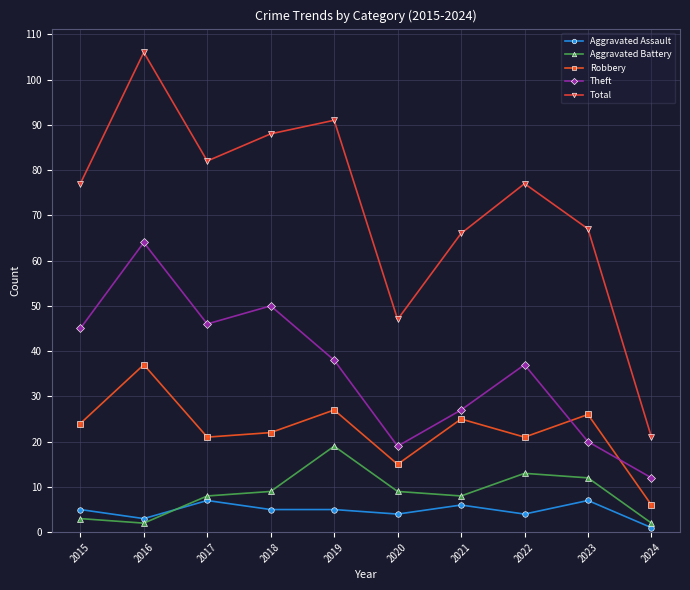

Which series has the largest range (max minus min)?

Total